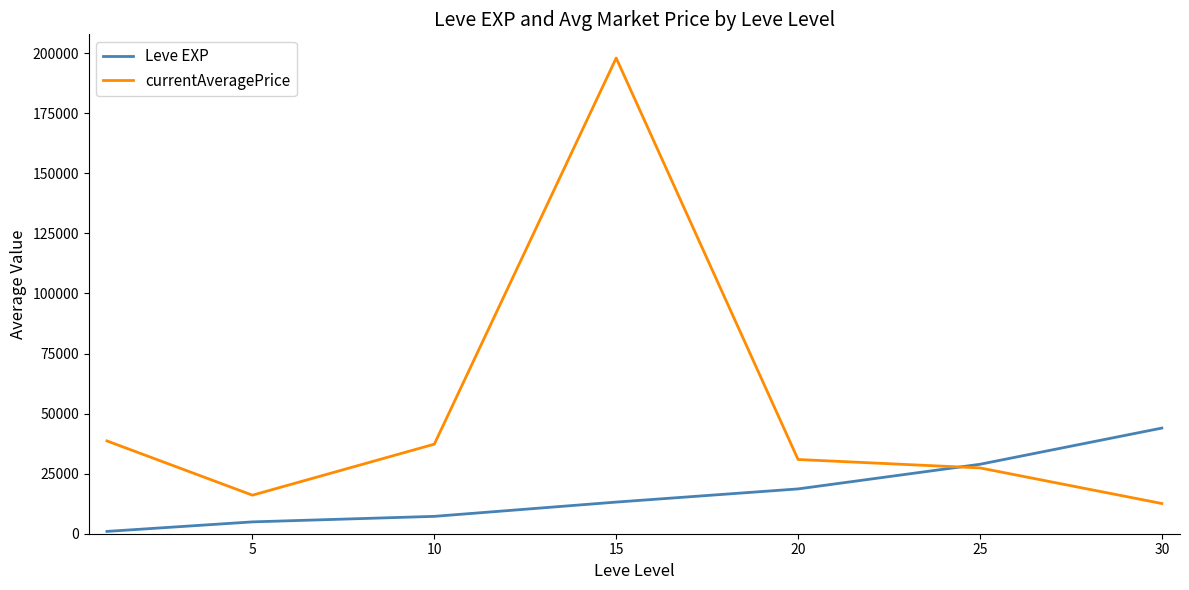

What is the difference between the maximum and minimum values in the currentAveragePrice series?

185452